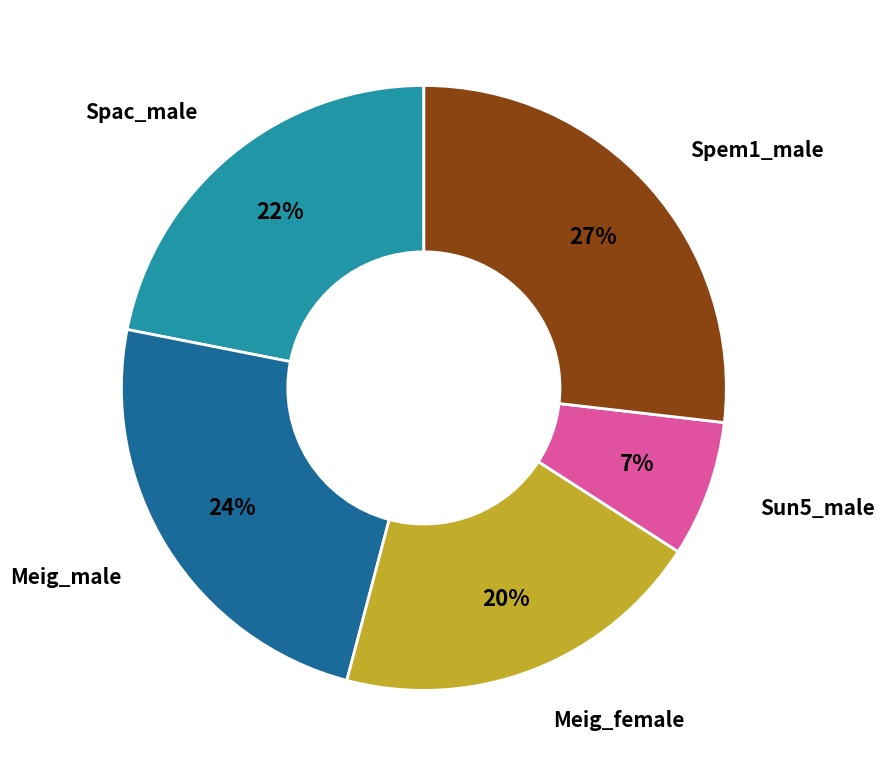

What percentage is the Spac_male slice, to the nearest percent?

22%